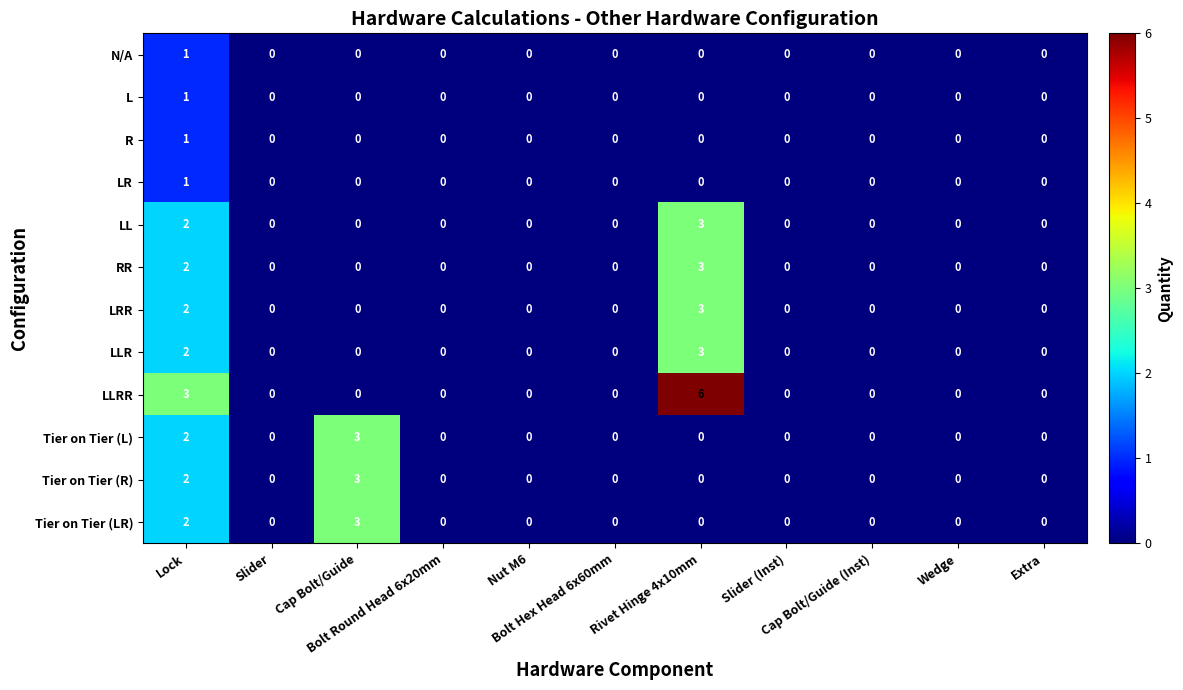

Which series has the largest total across all categories?

LLRR